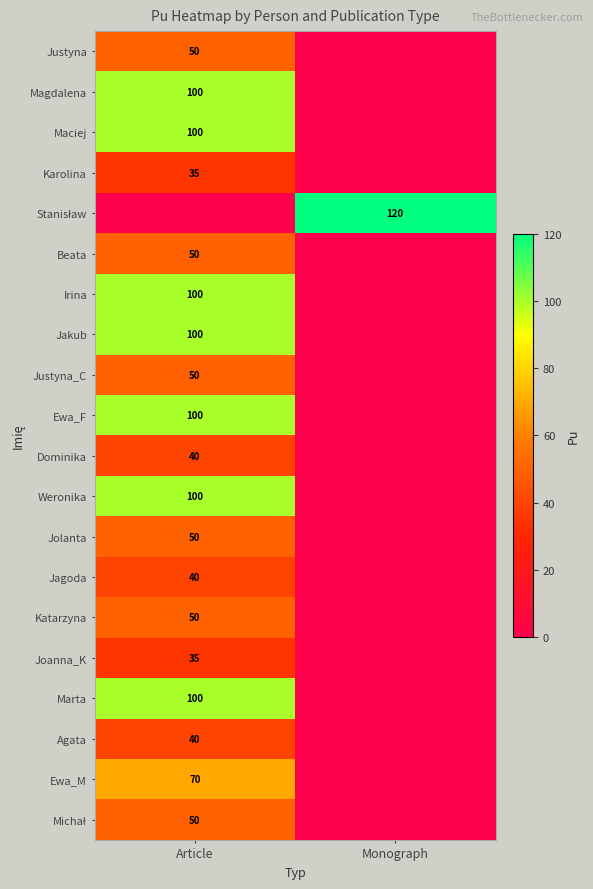

Is it true that Irina equals 65 at Article?

False